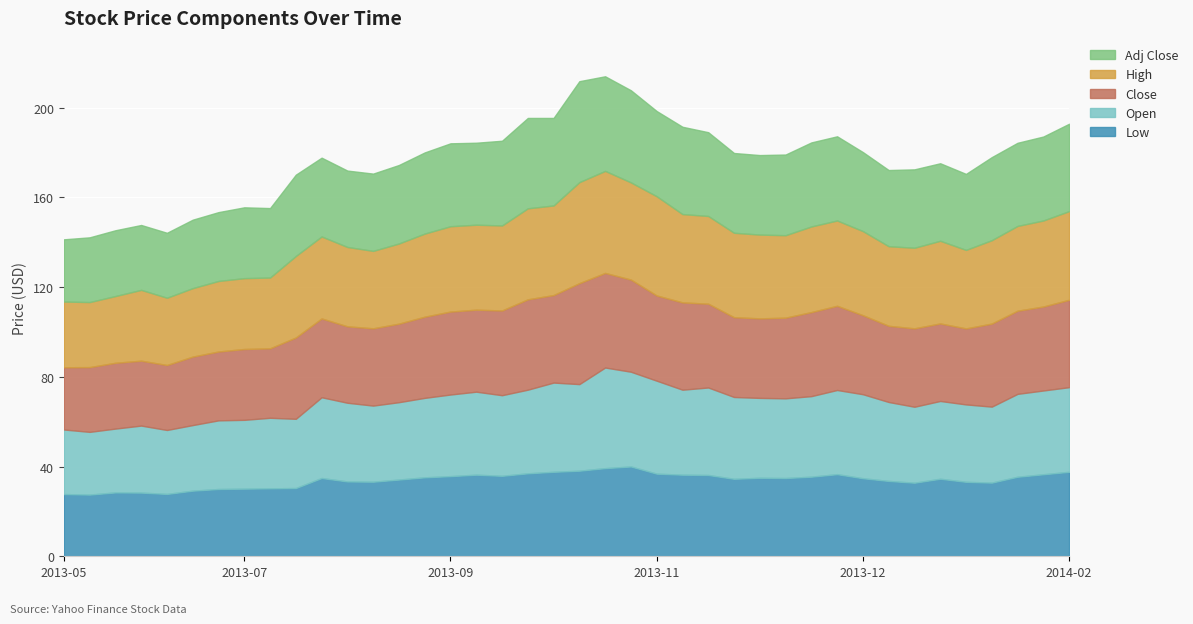

What are all the series names shown in the legend?

Adj Close, High, Close, Open, Low